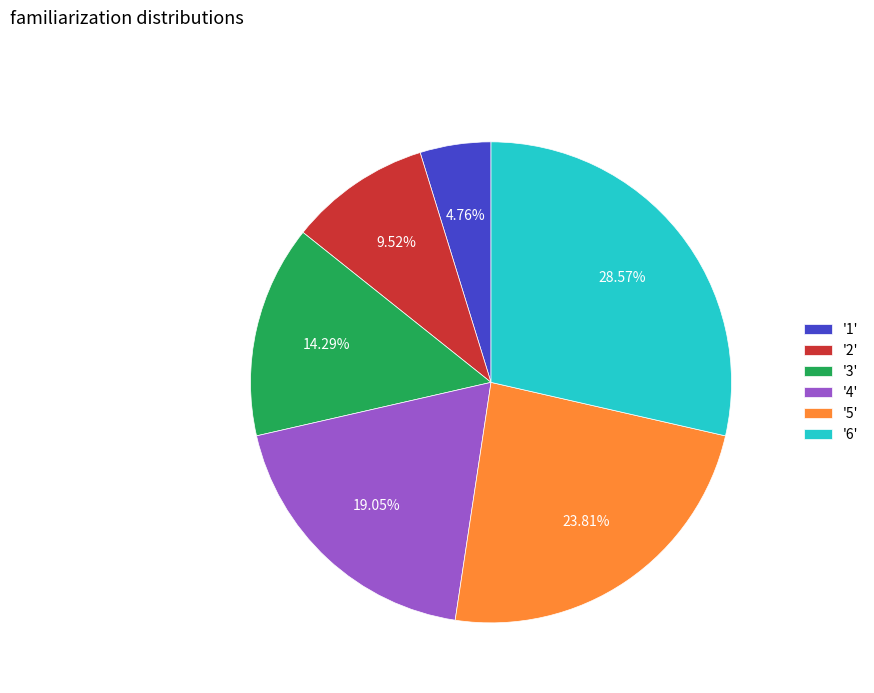

How many segments does this pie chart have?

6